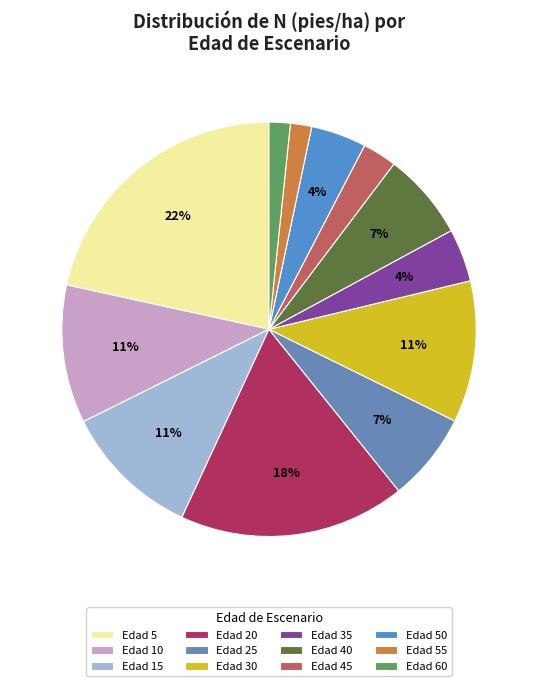

To the nearest percent, what is the difference between the largest and smallest slice percentages?

20%